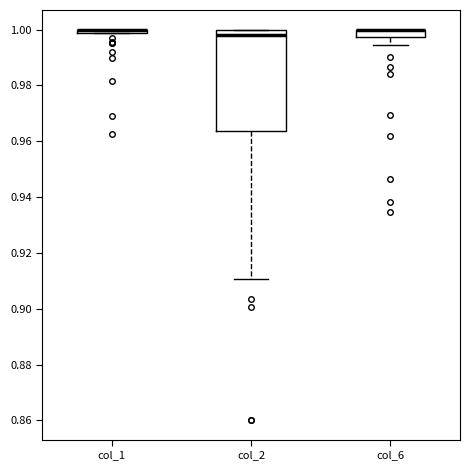

Which box is the tallest, from its lower edge to its upper edge?

col_2